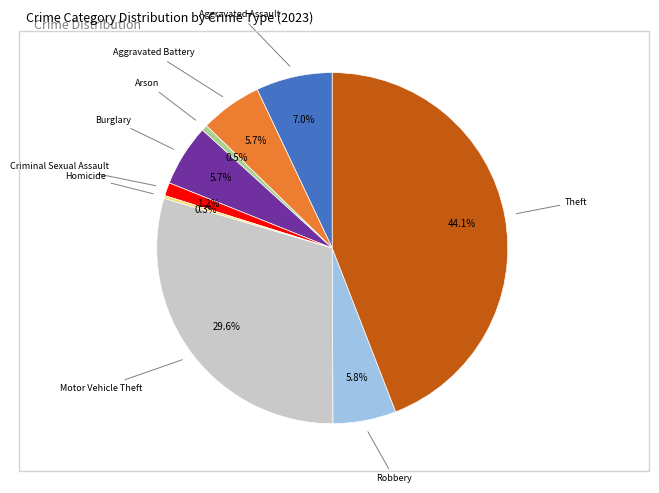

To the nearest percent, what is the average slice percentage?

11%